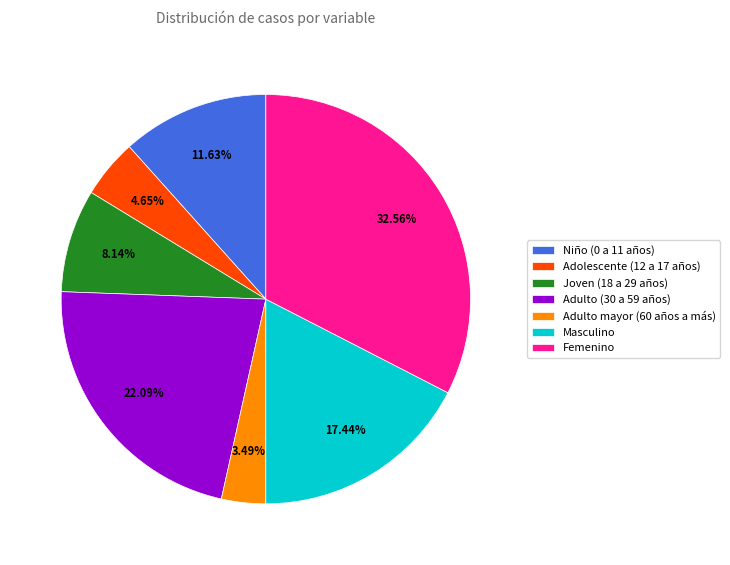

Rank the categories by value from lowest to highest.

Adulto mayor (60 años a más), Adolescente (12 a 17 años), Joven (18 a 29 años), Niño (0 a 11 años), Masculino, Adulto (30 a 59 años), Femenino